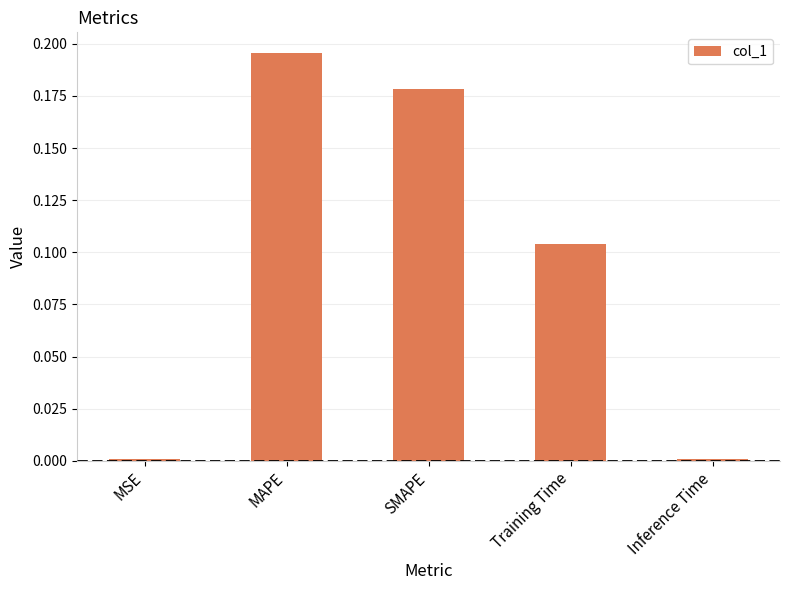

What is the label of the 1st bar from the right?

Inference Time